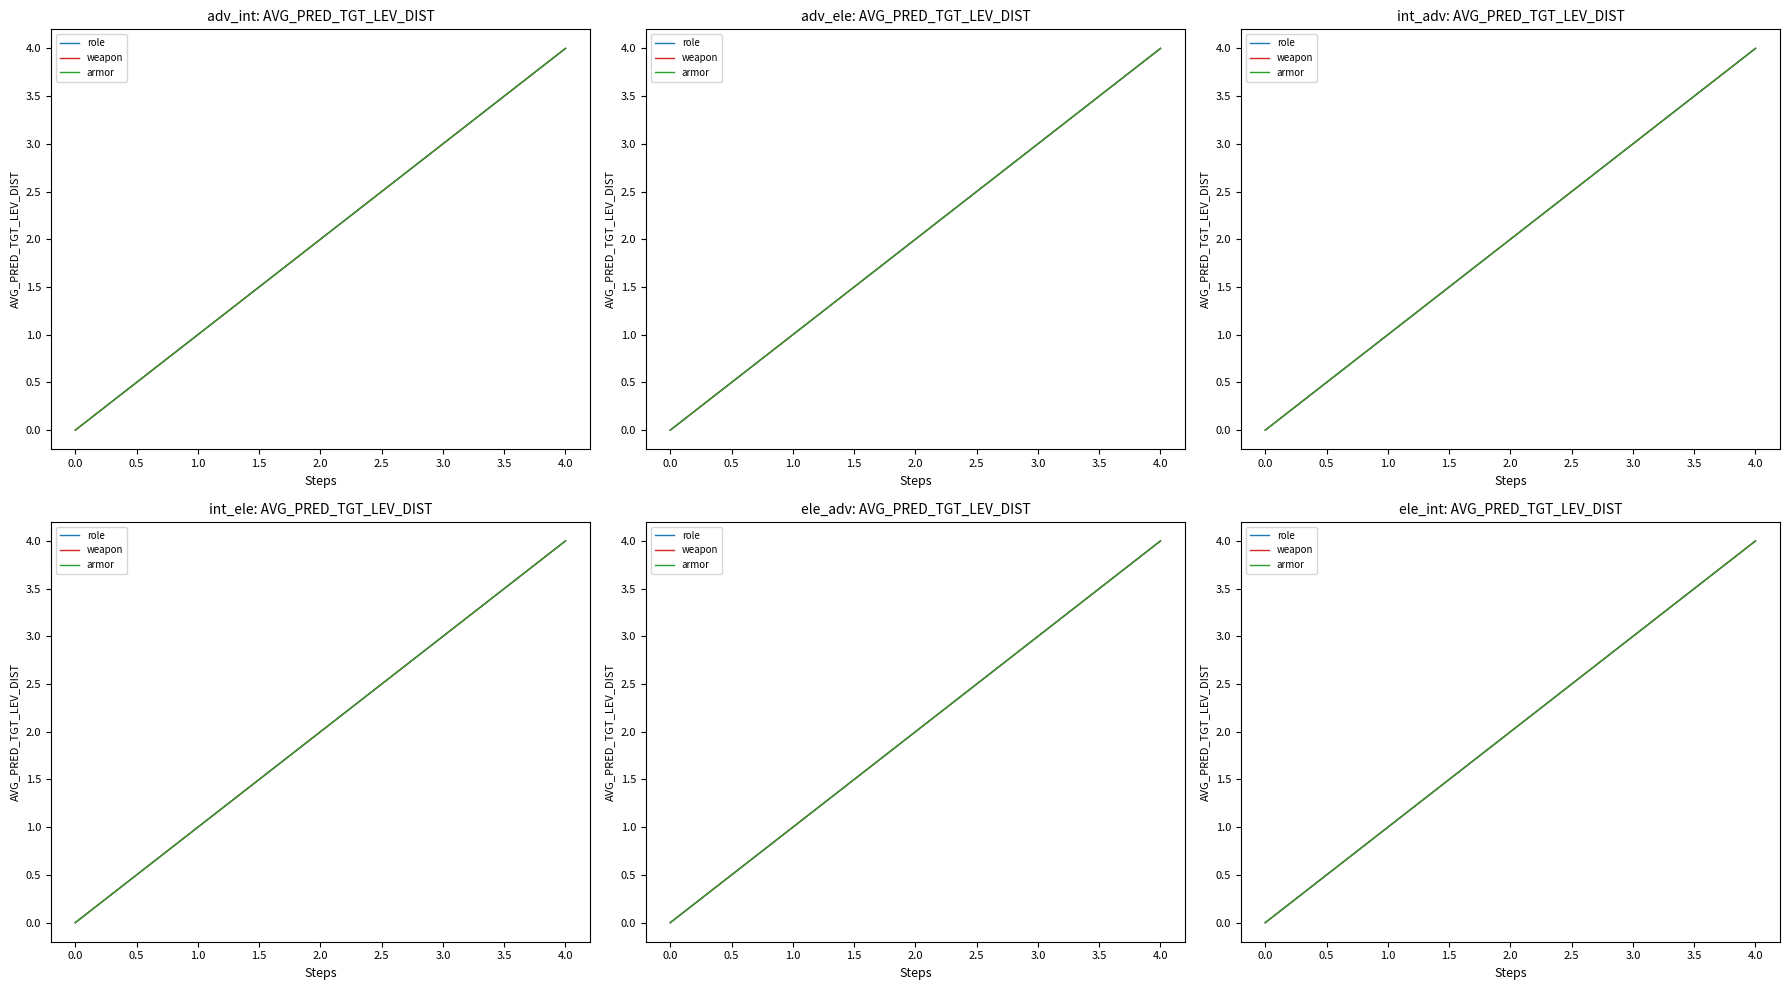

At how many categories does at least one series exceed 0?

4